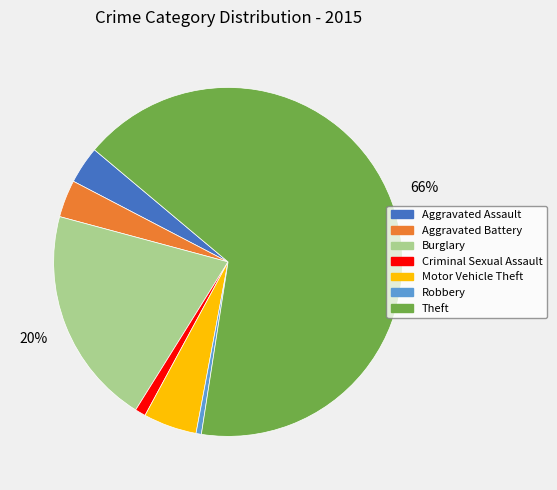

What percentage is the Criminal Sexual Assault slice, to the nearest percent?

1%